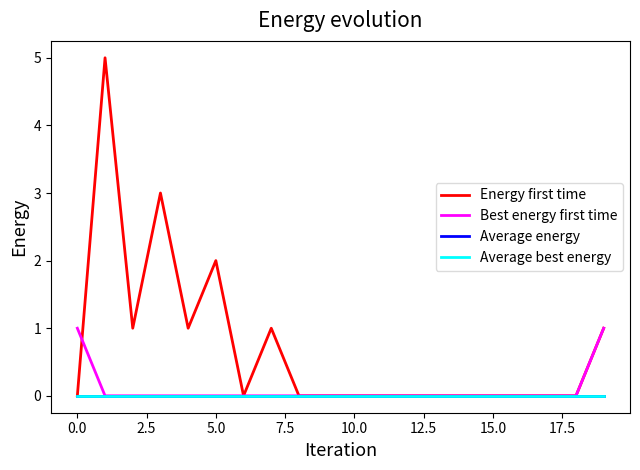

True or false: Average energy has more than 0 points higher than both neighbors.

False